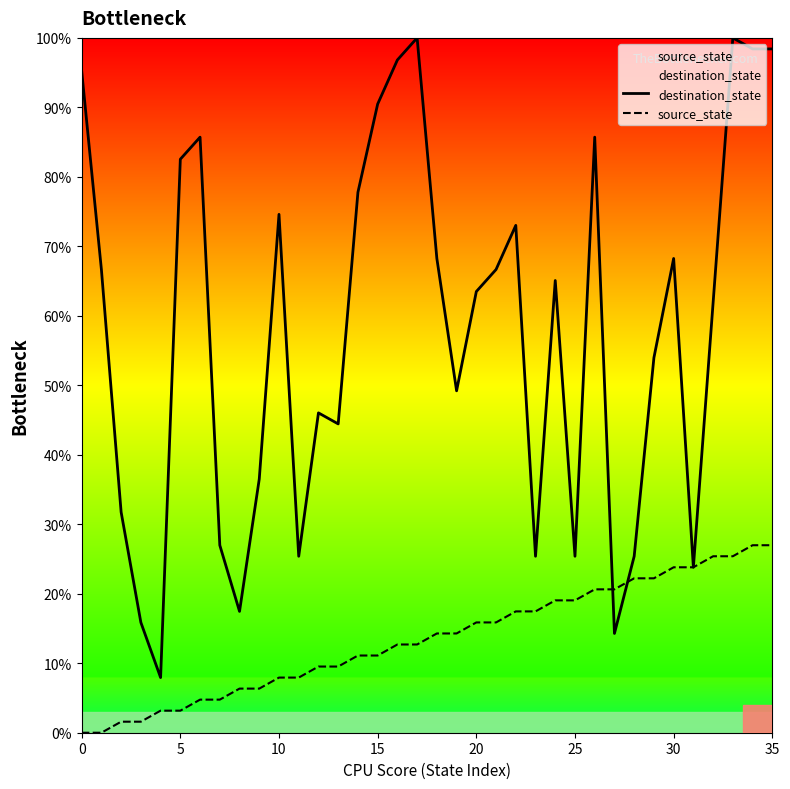

Which series ends up on top after the final intersection of source_state and destination_state?

destination_state